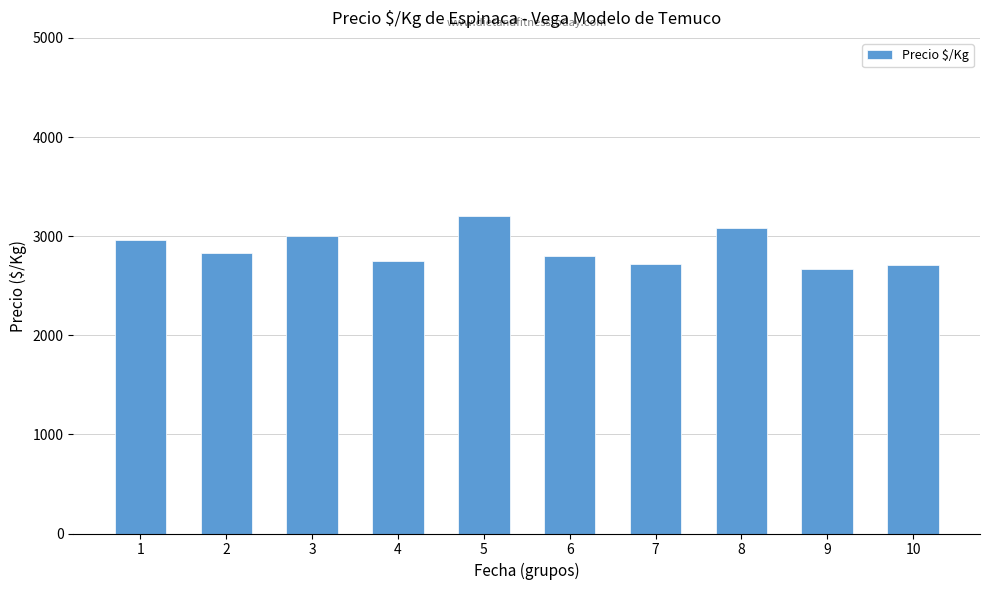

Read the value at 7, to the nearest 100.

2700